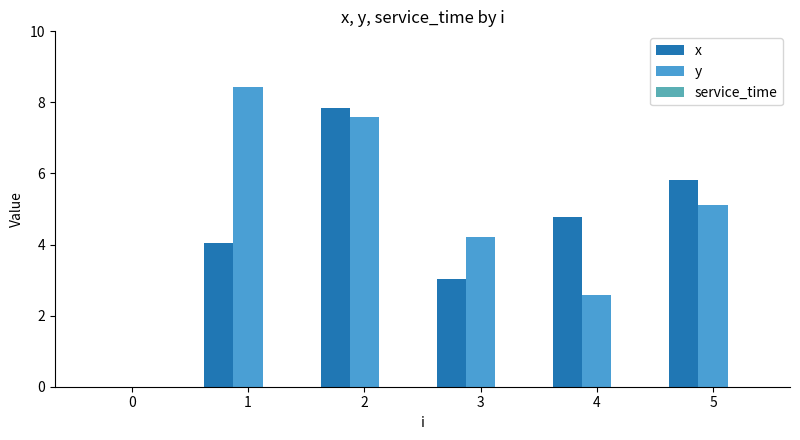

Does the chart contain stacked bars?

No